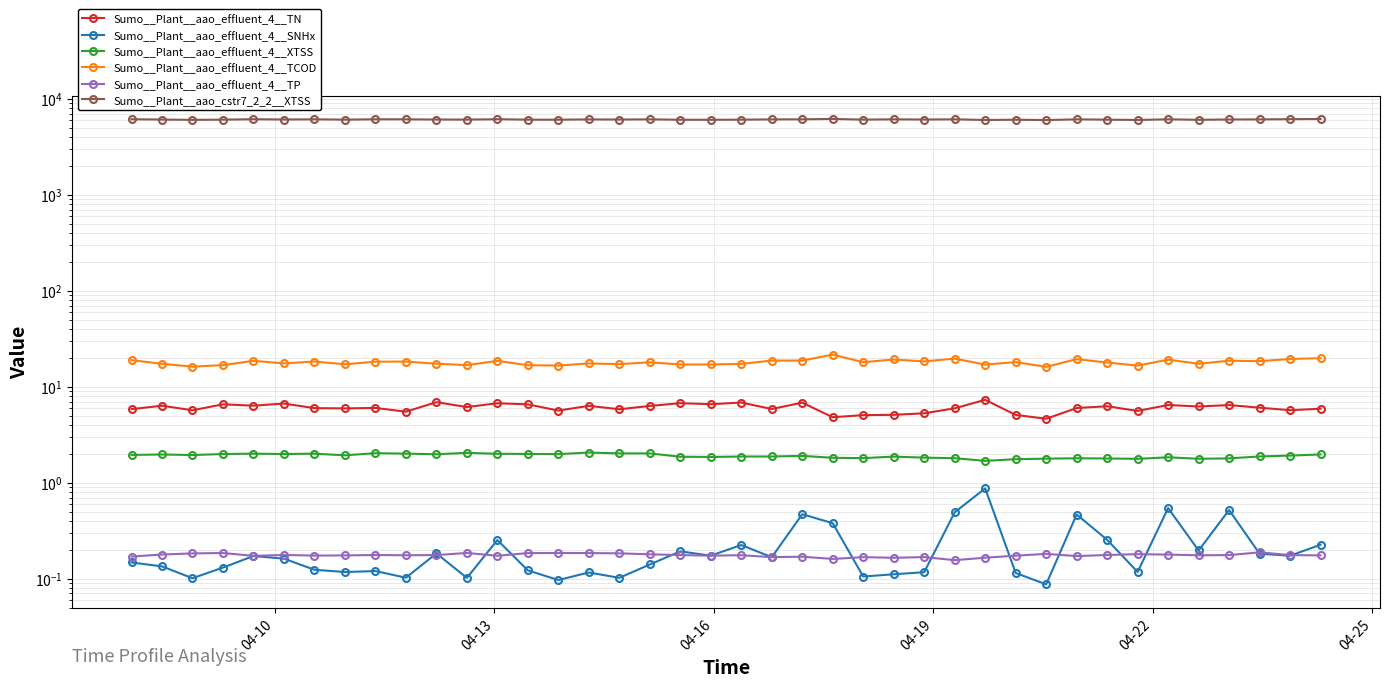

What is the minimum value shown in the chart?

0.1